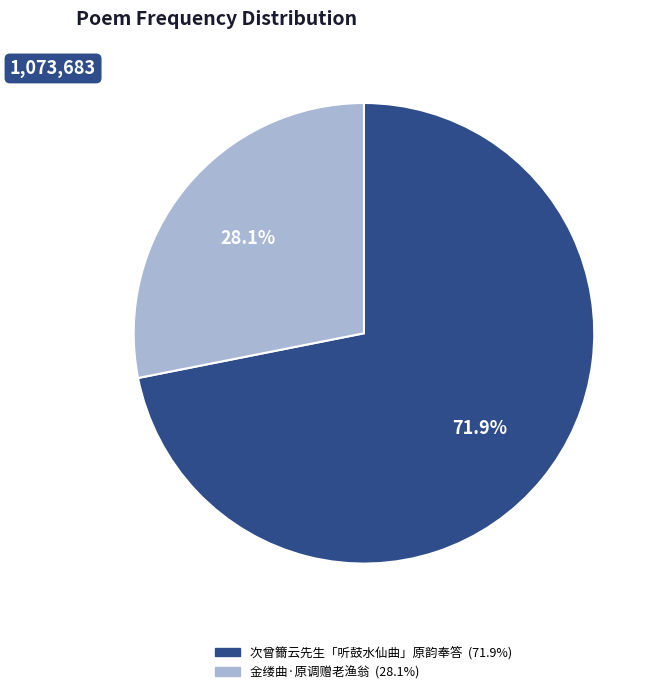

To the nearest percent, what is the difference between the largest and smallest slice percentages?

44%